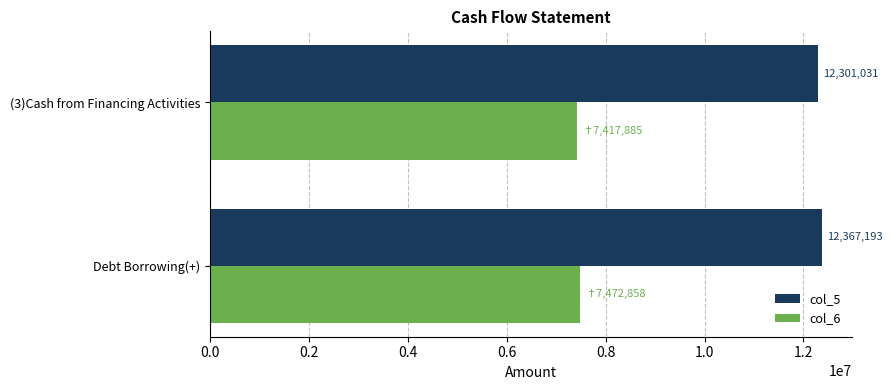

What is the difference between the col_5 values at (3)Cash from Financing Activities and Debt Borrowing(+)?

66162